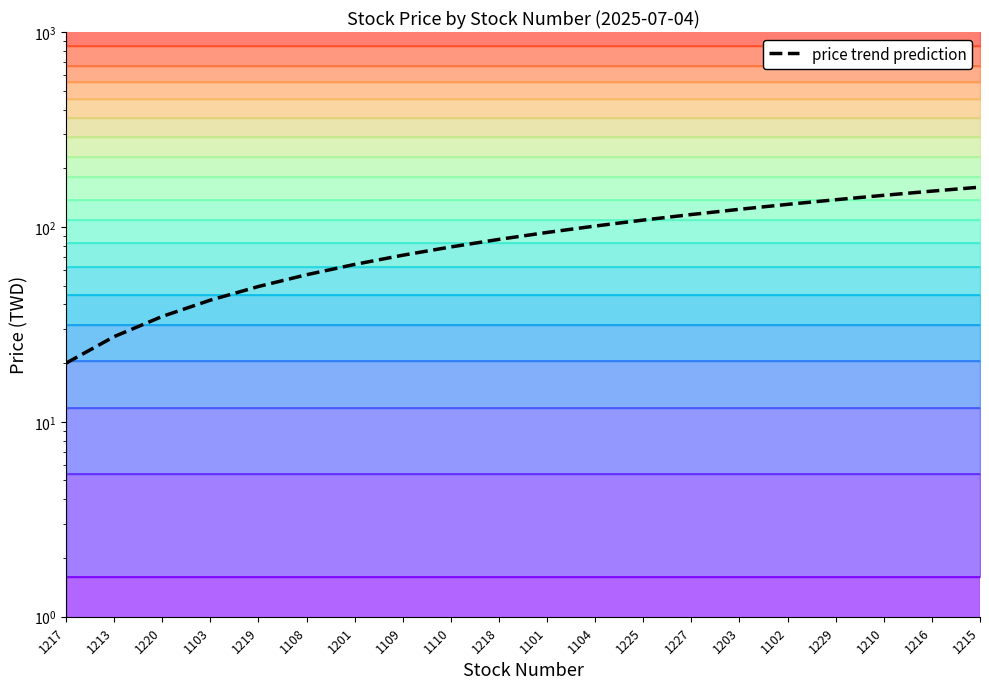

Reading left to right, list all the values displayed in this chart.

20.0	27.4	34.7	42.1	49.5	56.8	64.2	71.6	78.9	86.3	93.7	101.1	108.4	115.8	123.2	130.5	137.9	145.3	152.6	160.0